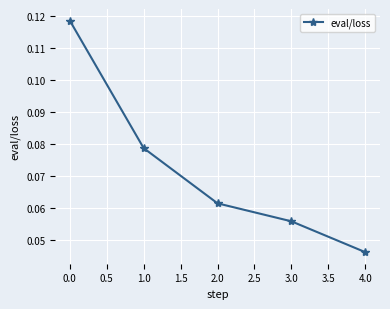

True or false: the data shows 0.0 at 2.0.

False